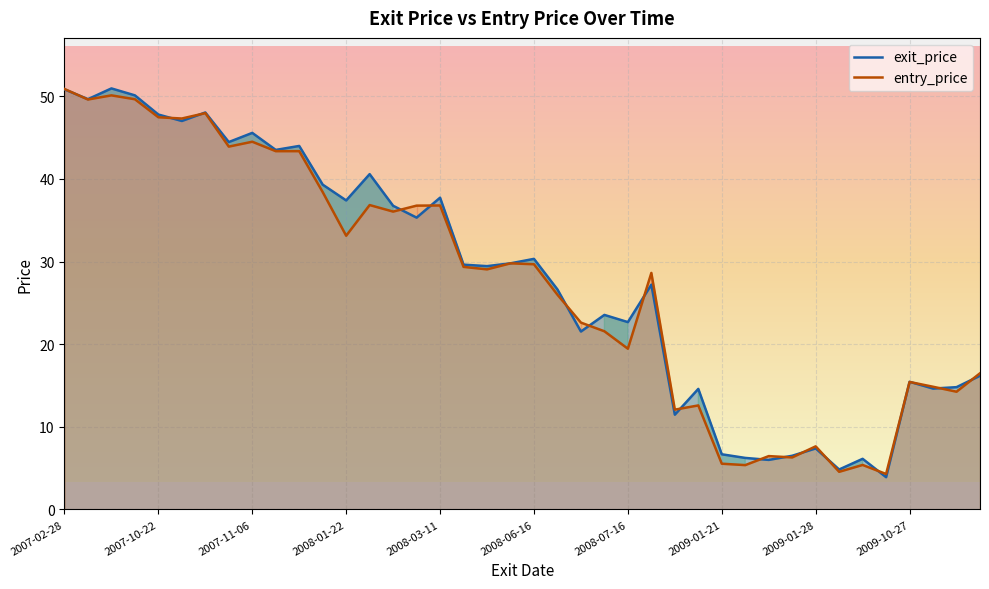

The value of exit_price at 2009-10-27 is 15.4. True or false?

True